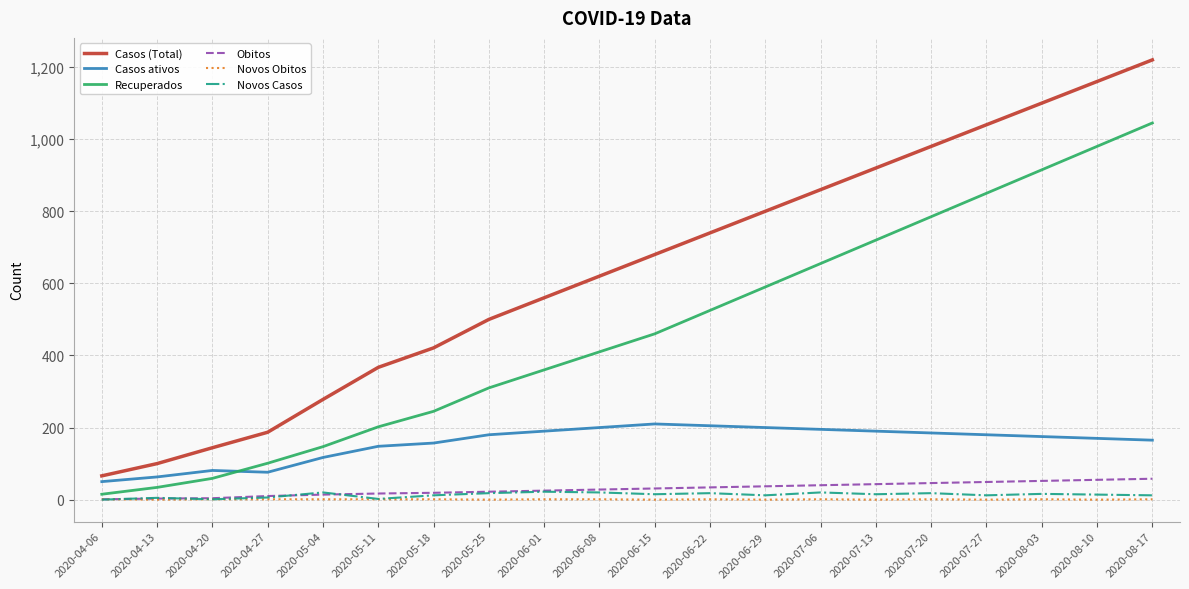

Is the value of Casos (Total) at 2020-05-11 greater than the value of Obitos at 2020-05-04?

Yes